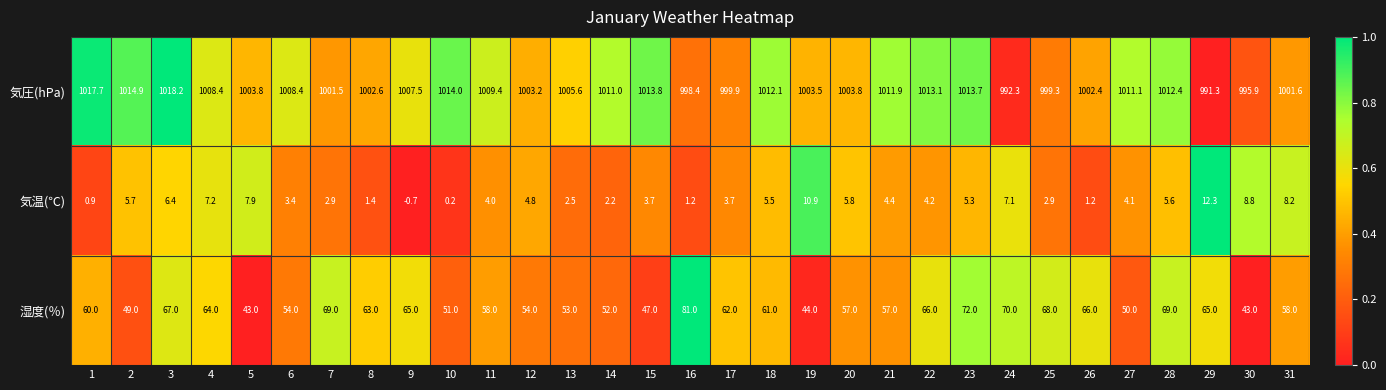

Is it true that 湿度(％) equals 29.9 at 27?

False